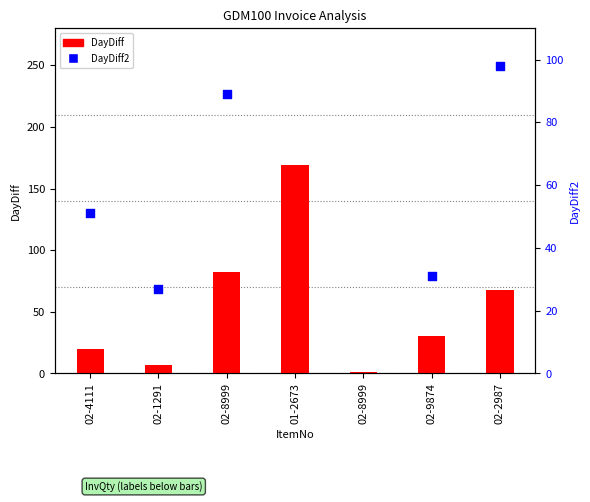

At how many categories does at least one series exceed 99?

2